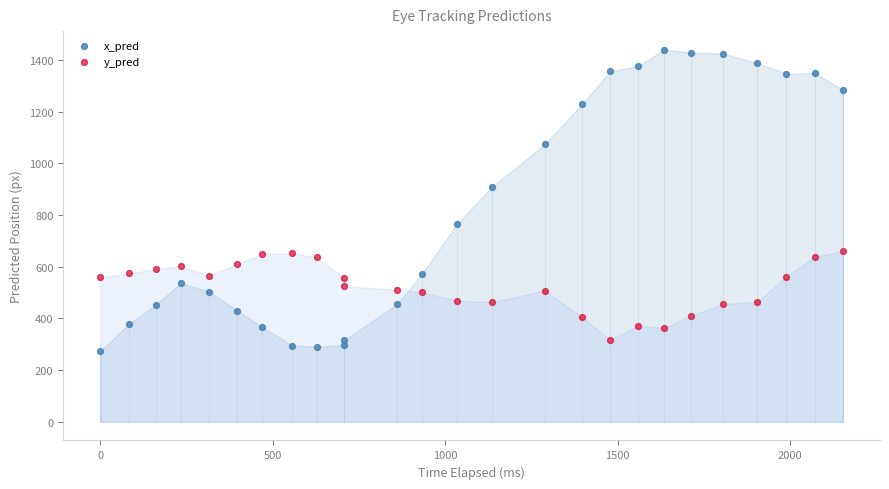

What is the X range (max minus min) for the scatter plot?

2153.0